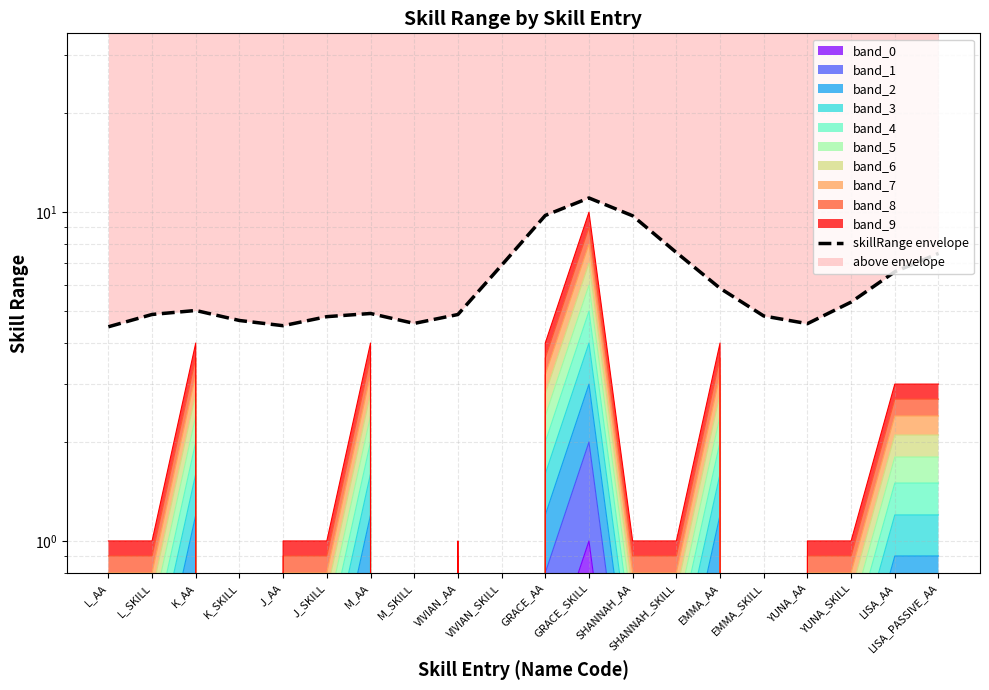

Which category has the highest value across all series?

GRACE_SKILL